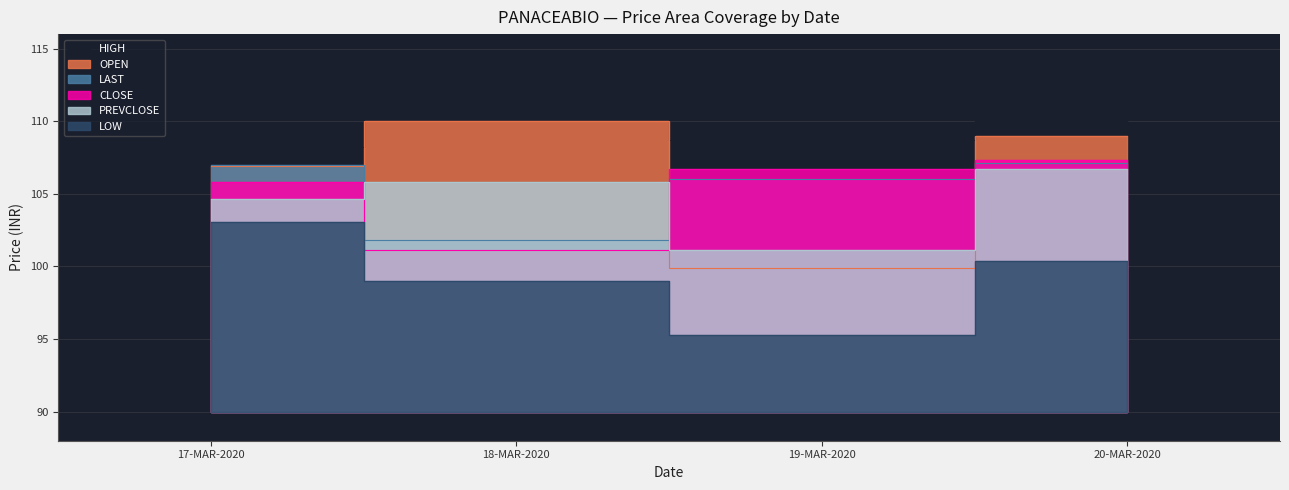

What is the total value across all series at 18-MAR-2020?

629.6